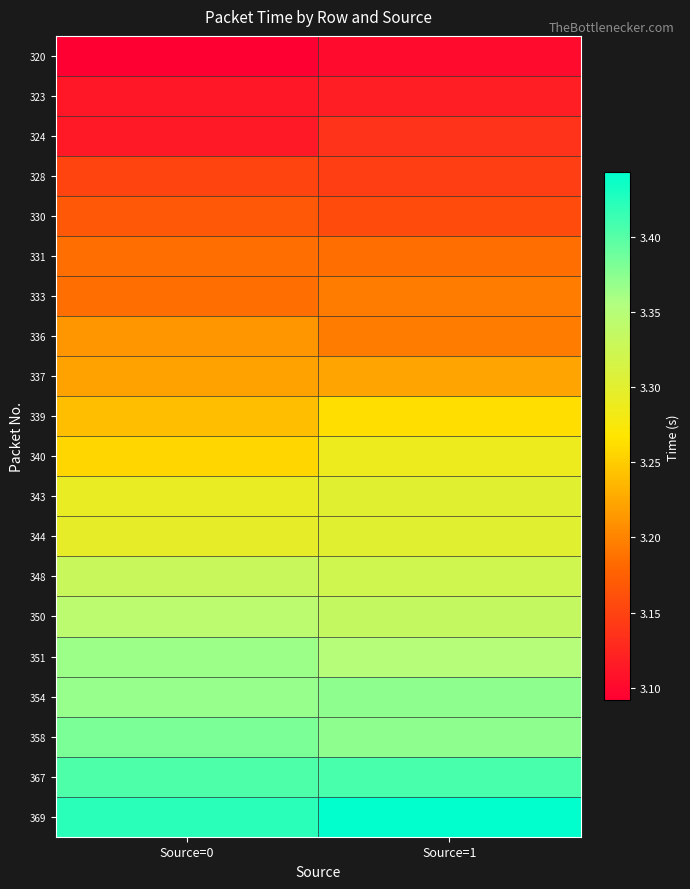

Which series changed the most between Source=0 and Source=1?

340